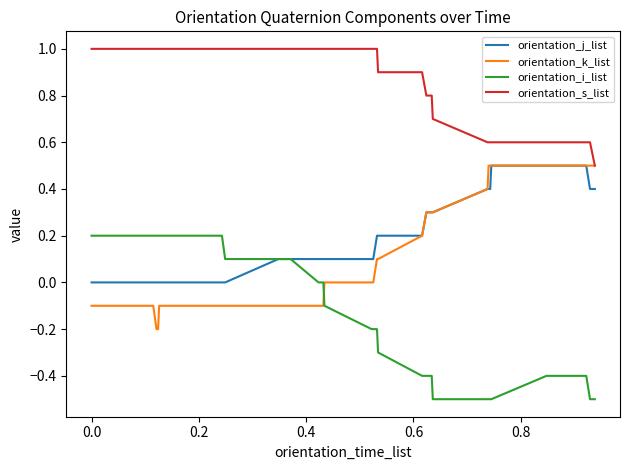

What is the maximum value for orientation_k_list?

0.5